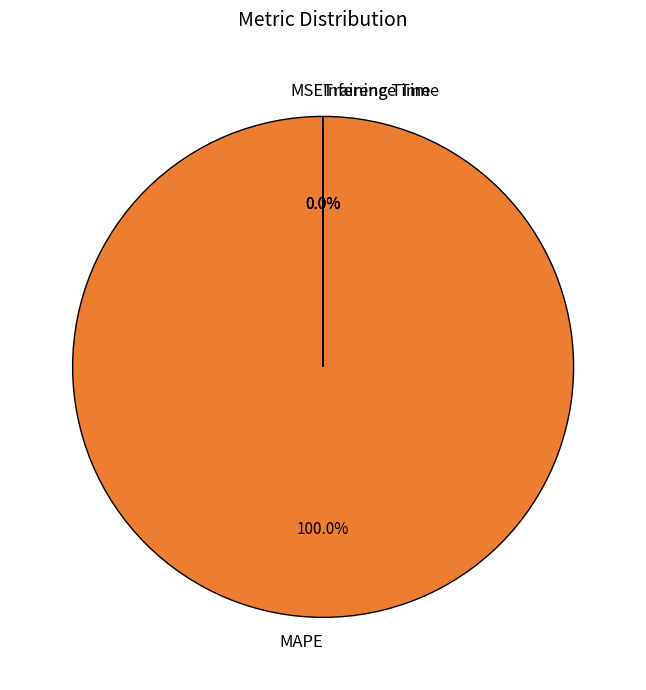

What is the largest slice in the pie chart?

MAPE